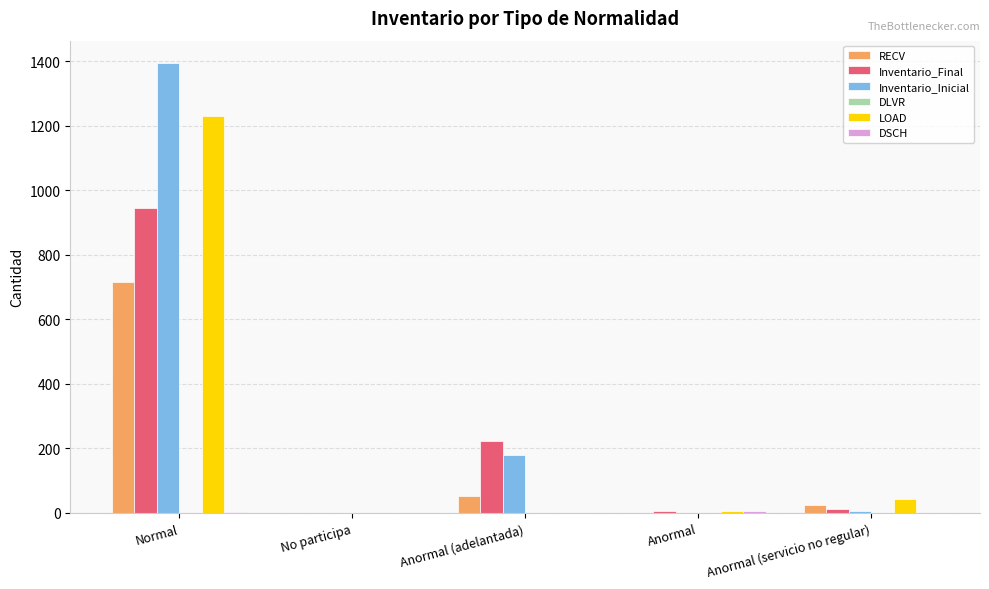

What is the difference between the Inventario_Final values at Anormal (servicio no regular) and Anormal?

7